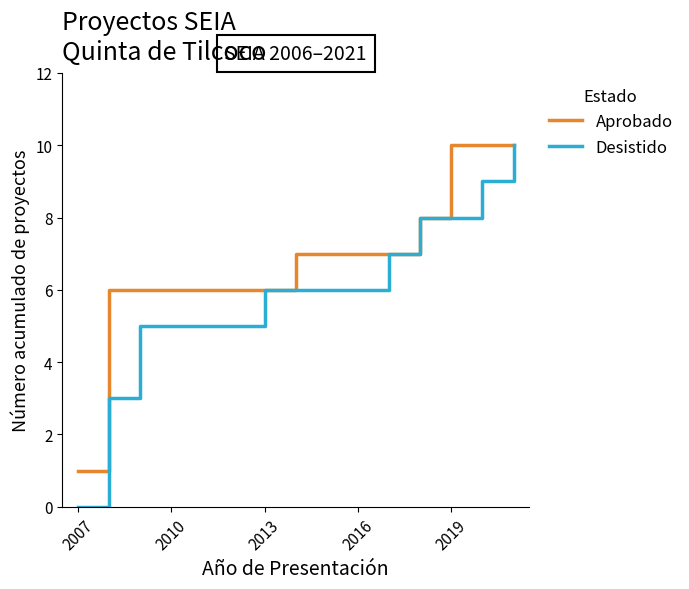

List the series in order of their overall mean, lowest first.

Desistido, Aprobado